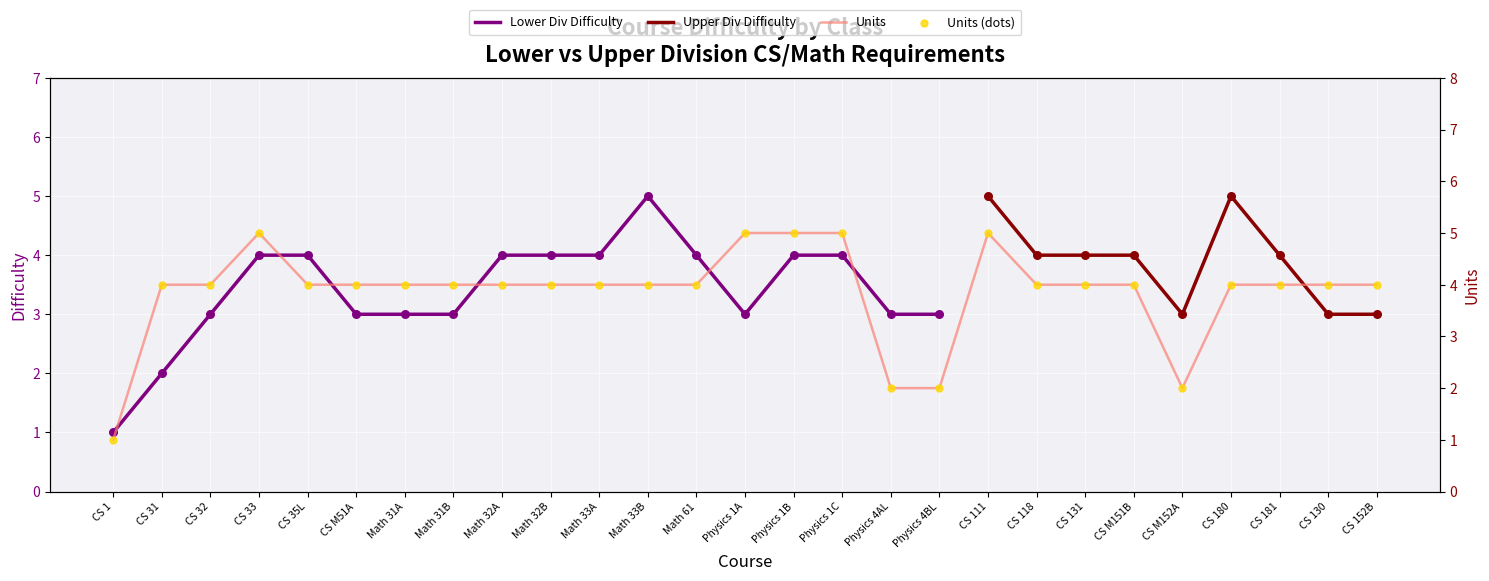

At how many categories does at least one series exceed 1?

26